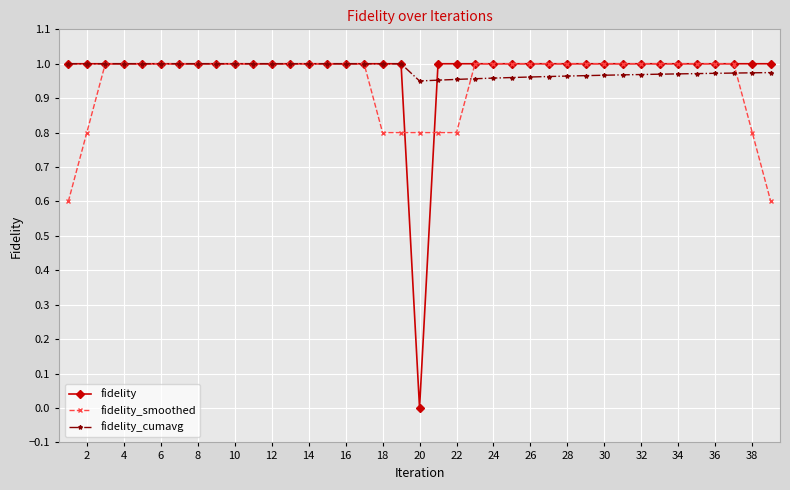

How many lines are shown in the chart?

3